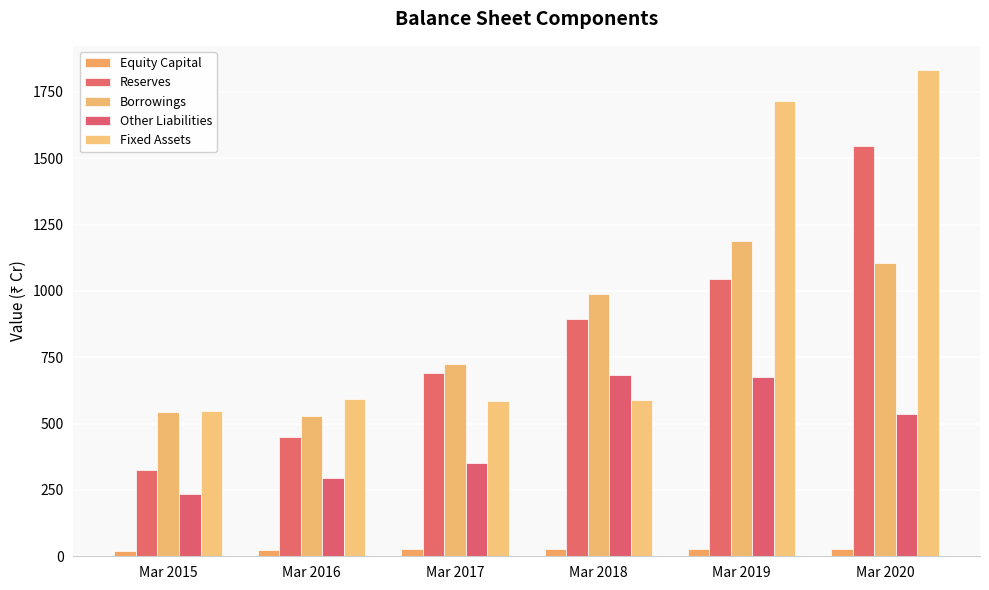

How many bars are there in each group?

5